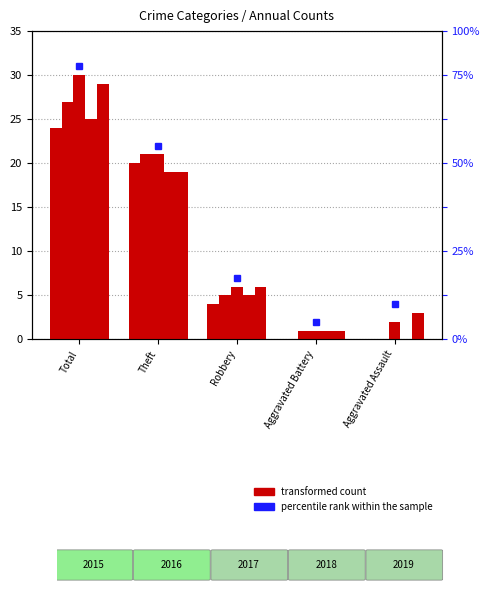

At which label does 2015 reach its minimum?

Aggravated Battery